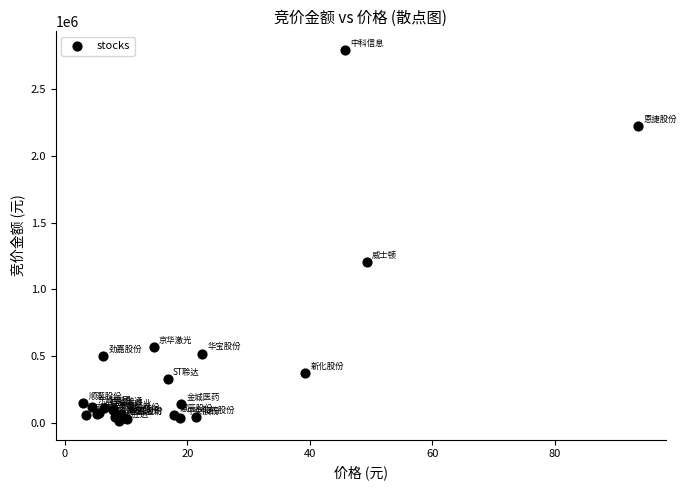

What Y value in the scatter plot is closest to 1403372?

1201718